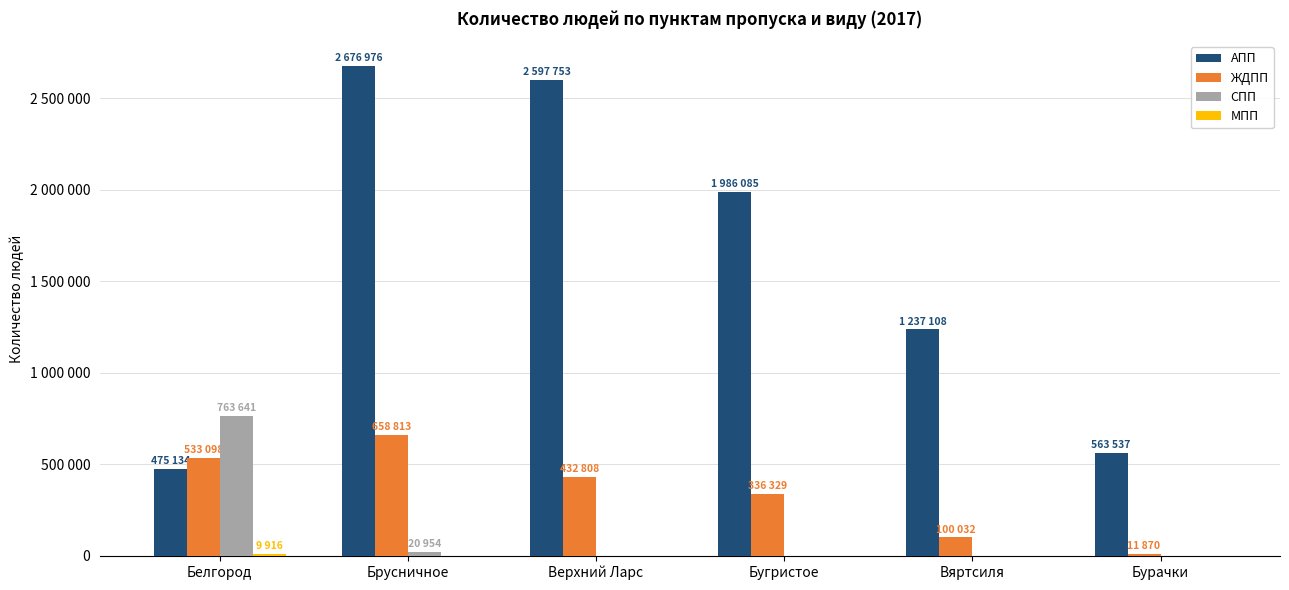

How many groups of bars are there?

6